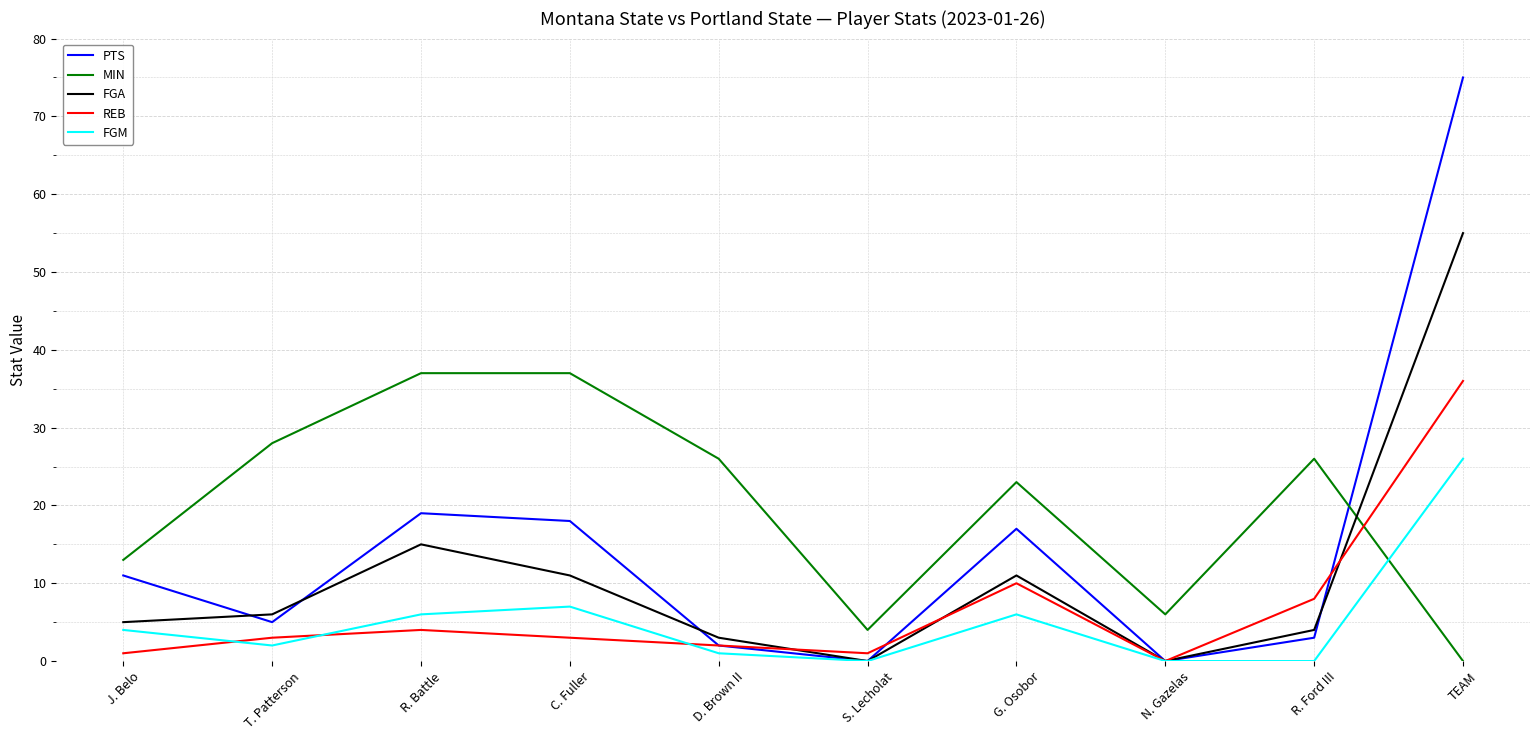

Reading left to right, extract all data points from this chart.

PTS: 11	5	19	18	2	0	17	0	3	75
MIN: 13	28	37	37	26	4	23	6	26	0
FGA: 5	6	15	11	3	0	11	0	4	55
REB: 1	3	4	3	2	1	10	0	8	36
FGM: 4	2	6	7	1	0	6	0	0	26